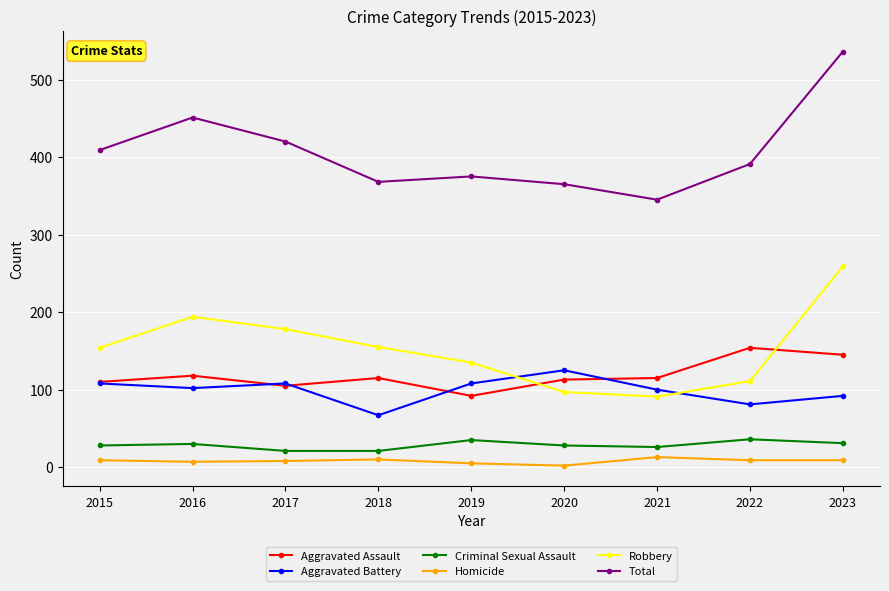

At which label does Robbery reach its peak?

2023